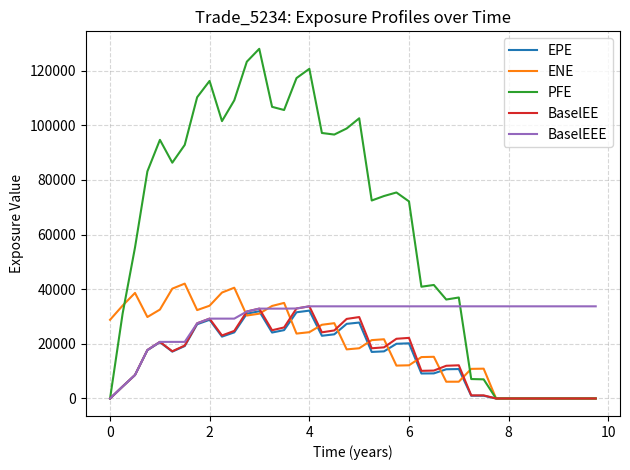

Which series has the largest range (max minus min)?

PFE